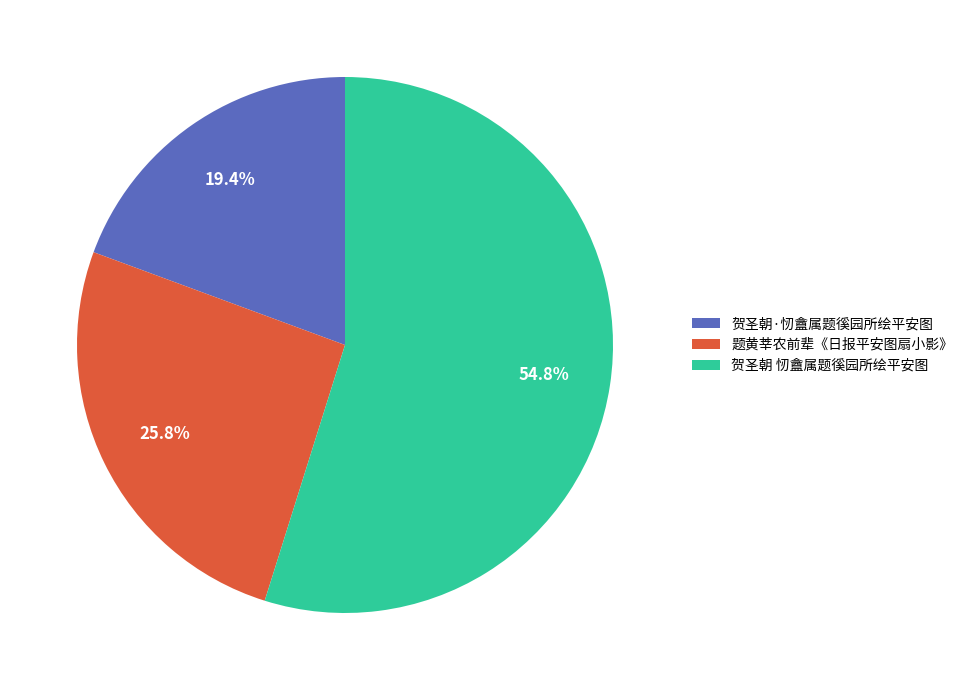

To the nearest percent, what is the difference between the largest and smallest slice percentages?

35%